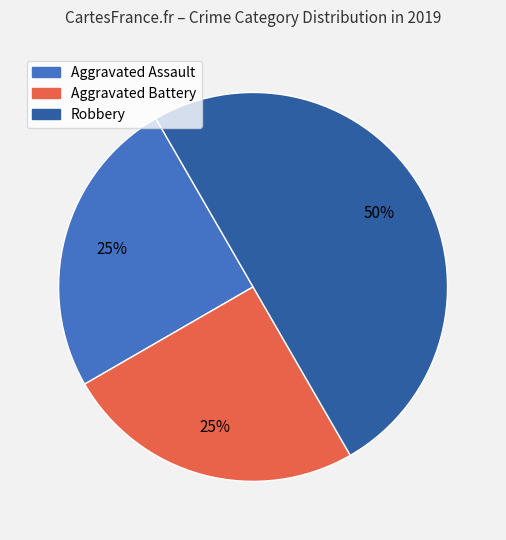

Does Aggravated Battery represent more than half of the total?

No